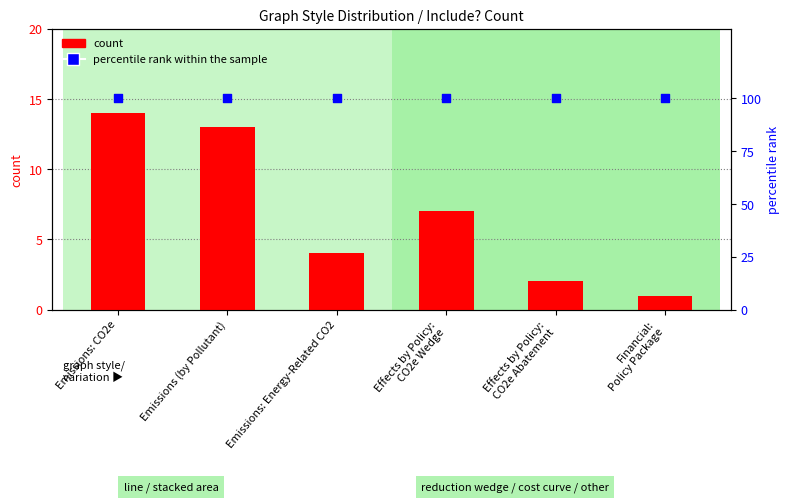

Which series contains the highest Y value?

percentile rank within the sample